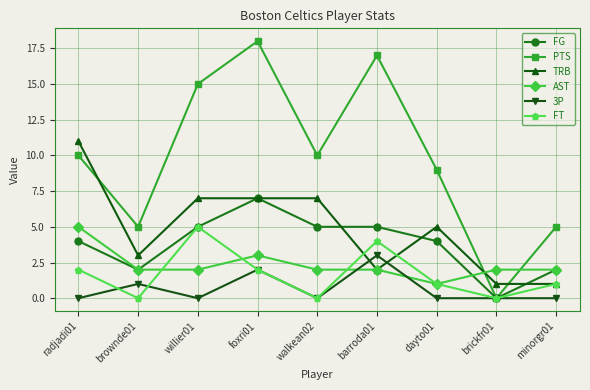

What is the greatest value displayed?

18